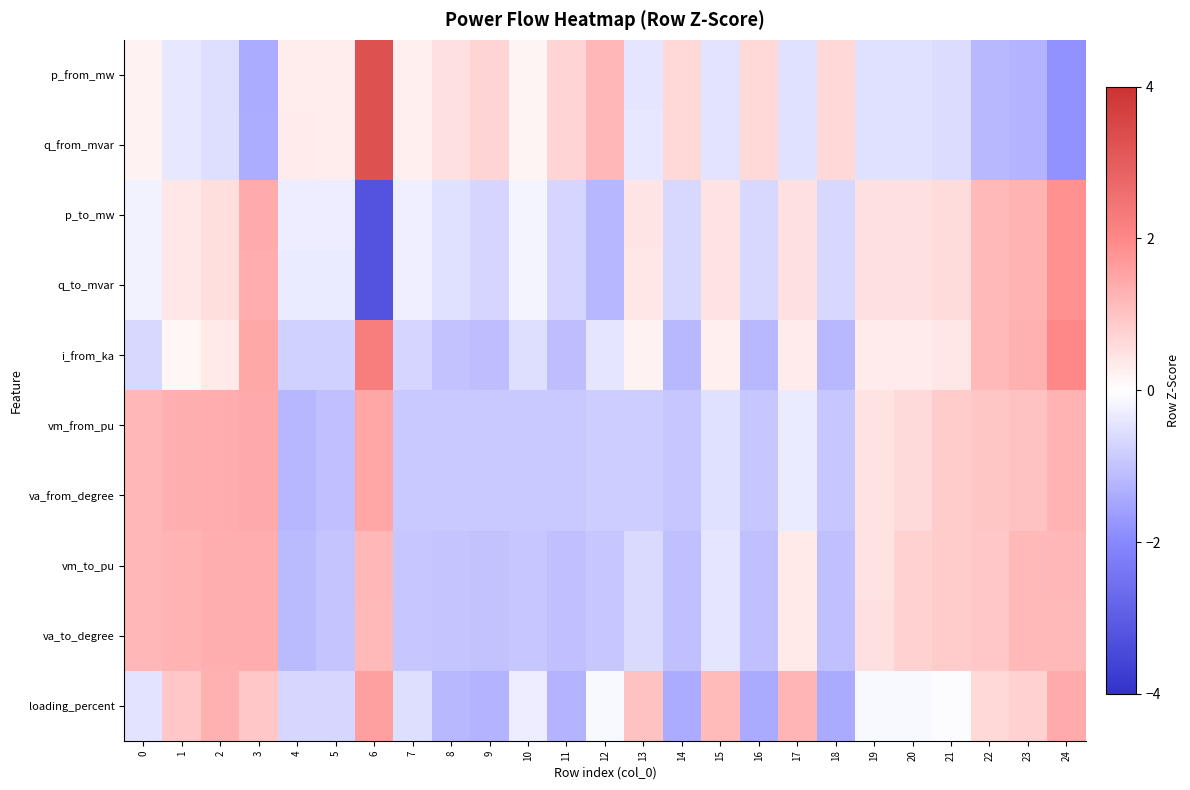

What is the spread (max minus min) of values at 24?

3.8